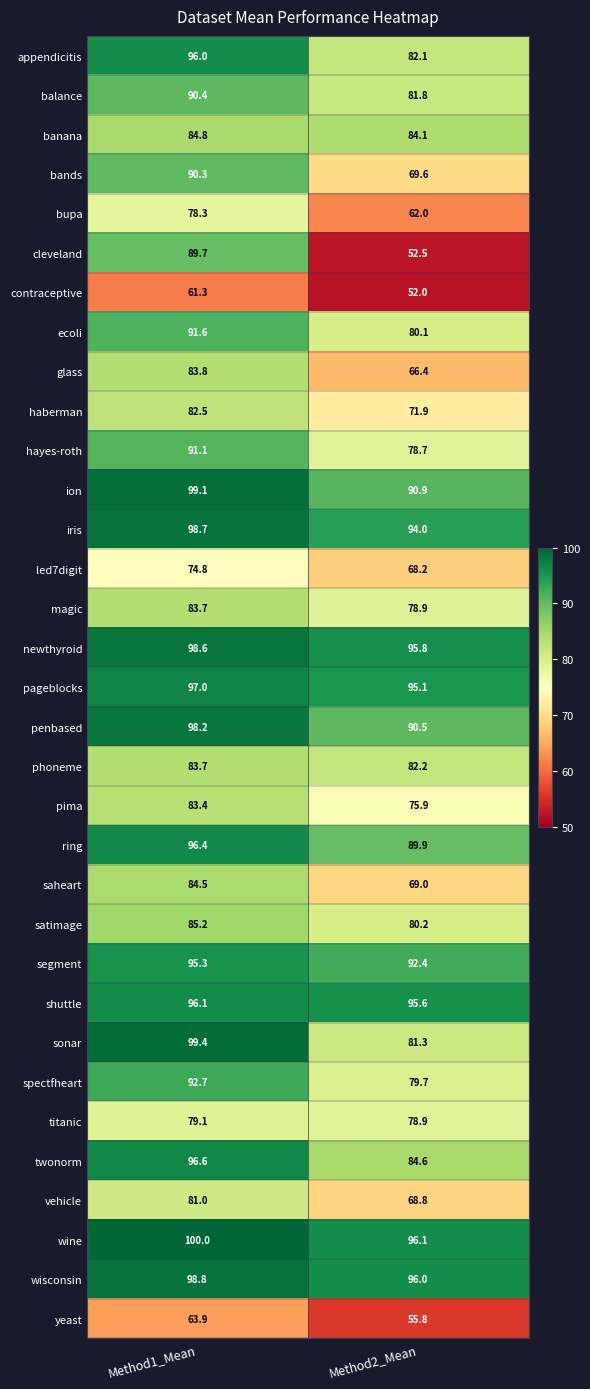

What is the difference between the pima values at Method1_Mean and Method2_Mean?

7.5